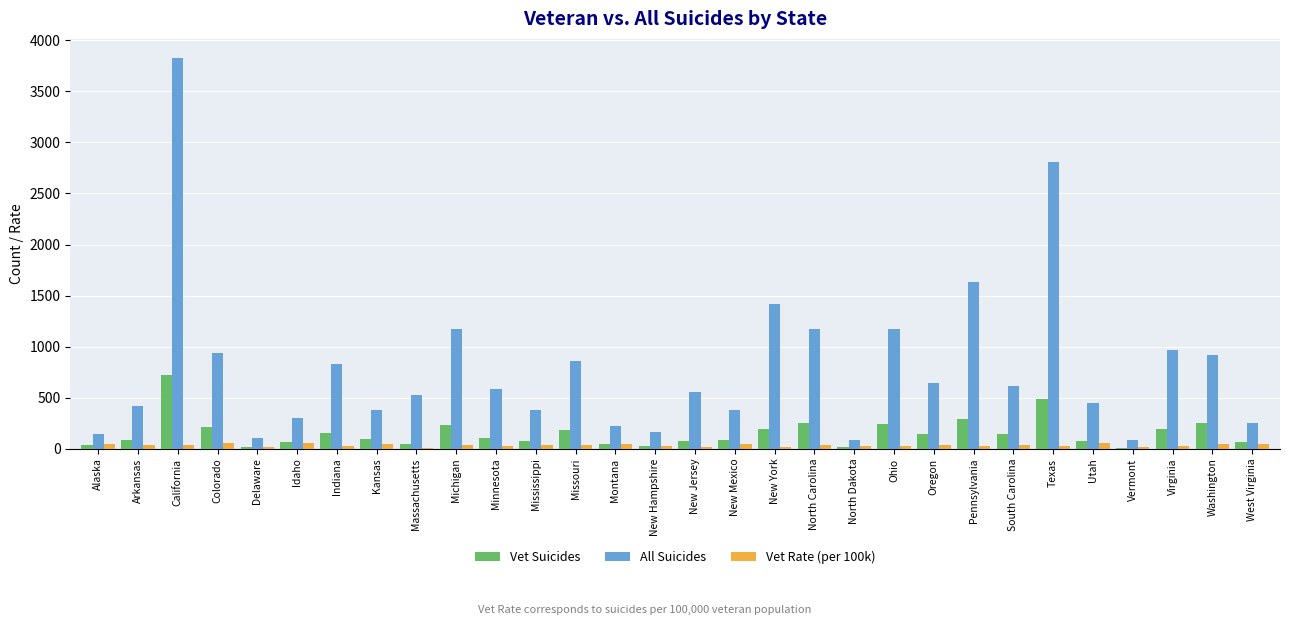

Is the value of Vet Rate (per 100k) at New York greater than the value of All Suicides at Alaska?

No